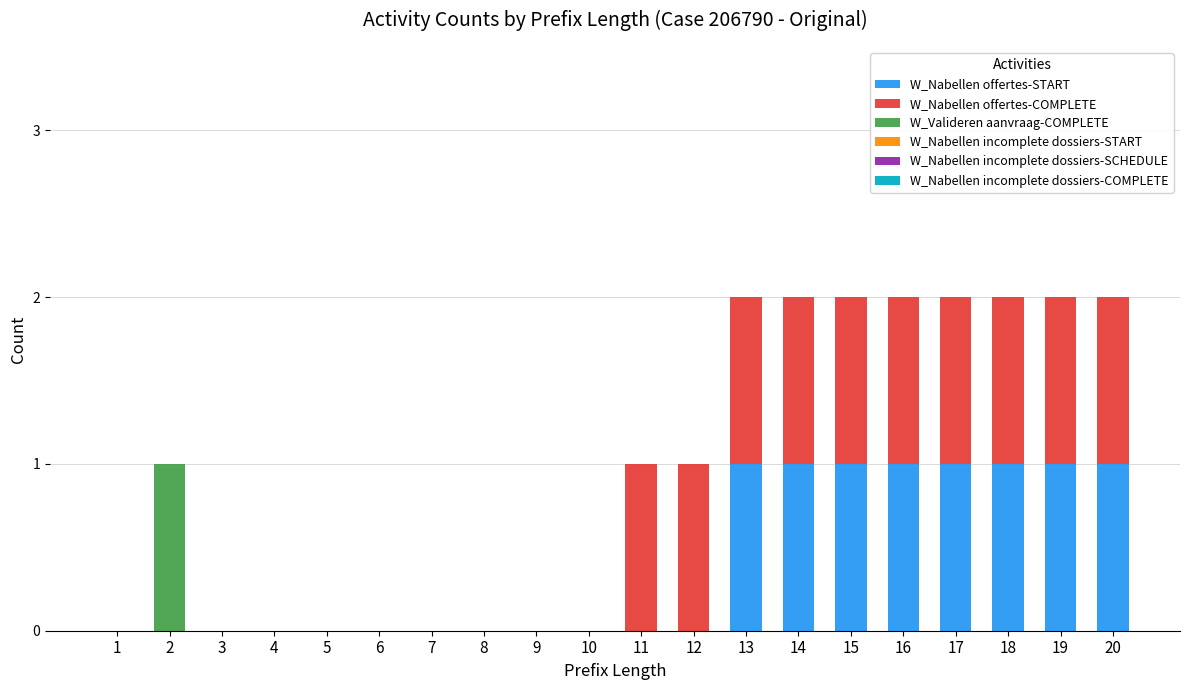

The value of W_Nabellen offertes-START at 18 is 2. True or false?

False